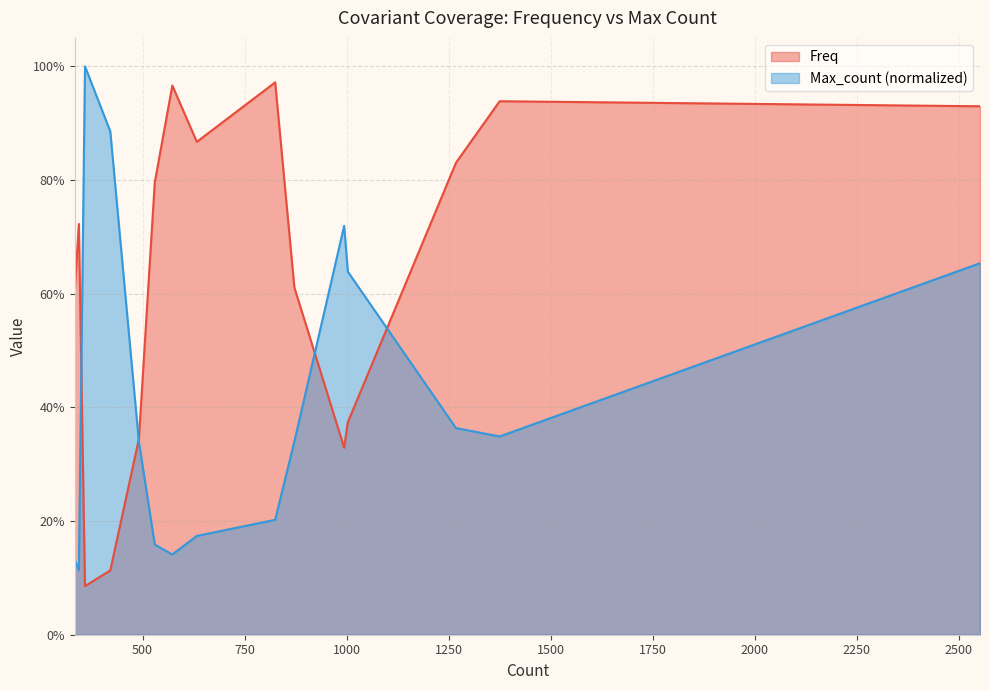

Reading left to right, list all the values displayed in this chart.

Freq: 2552=0.9	1375=0.9	1268=0.8	1003=0.4	994=0.3	872=0.6	825=1.0	633=0.9	573=1.0	530=0.8	491=0.3	421=0.1	359=0.1	344=0.7	334=0.6
Max_count_norm: 2552=0.7	1375=0.3	1268=0.4	1003=0.6	994=0.7	872=0.3	825=0.2	633=0.2	573=0.1	530=0.2	491=0.3	421=0.9	359=1.0	344=0.1	334=0.1